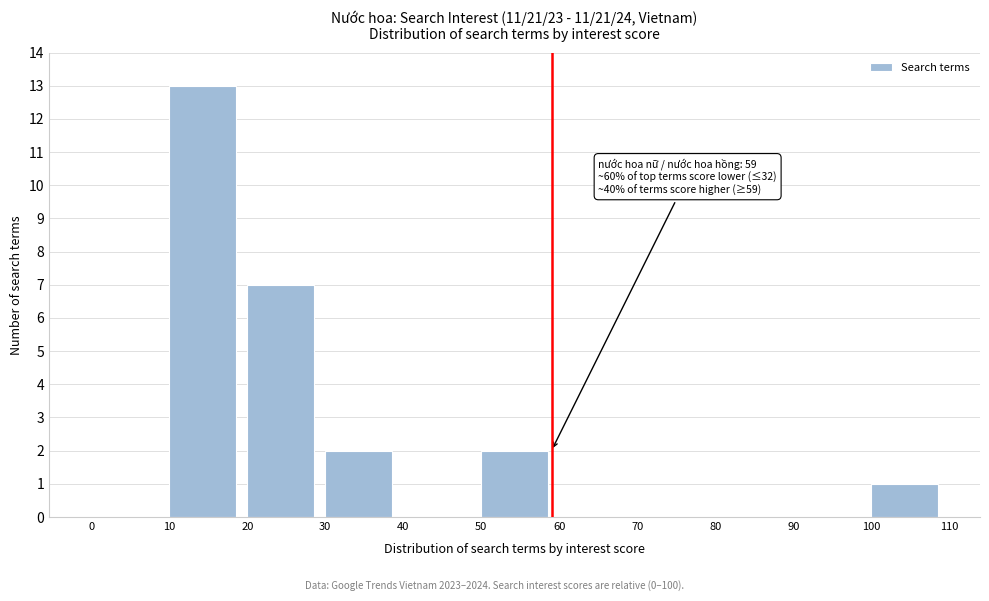

Over which range of the x-axis is the bar tallest?

10 to 20